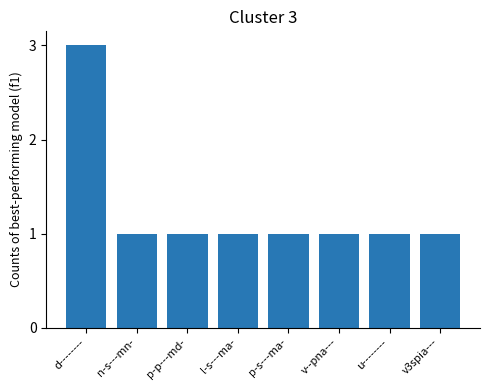

Reading left to right, transcribe all the data shown in this chart.

d--------=3	n-s---mn-=1	p-p---md-=1	l-s---ma-=1	p-s---ma-=1	v--pna---=1	u--------=1	v3spia---=1